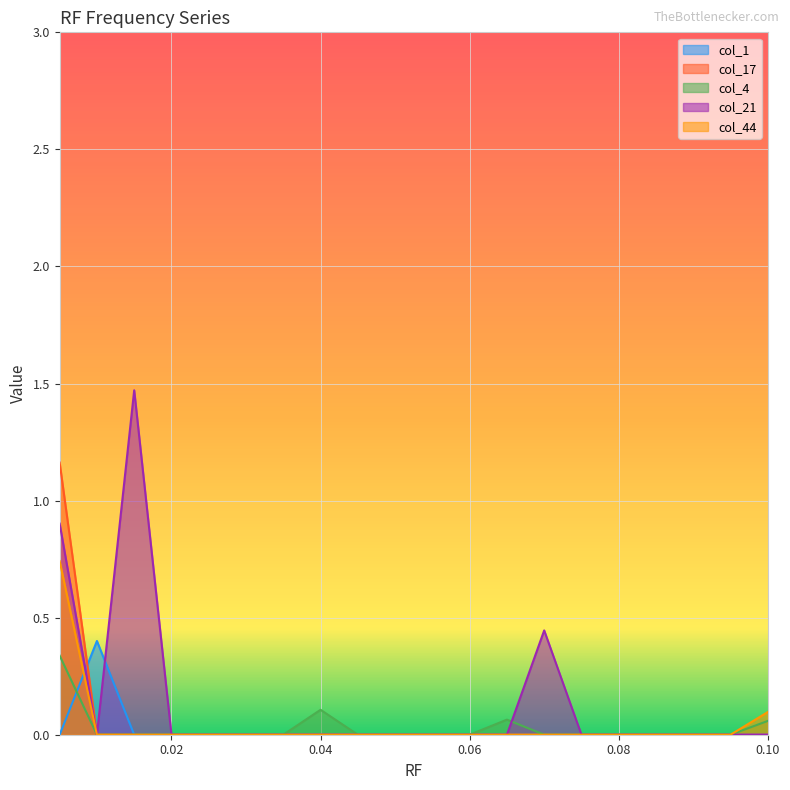

True or false: col_21 and col_17 intersect in this chart.

False